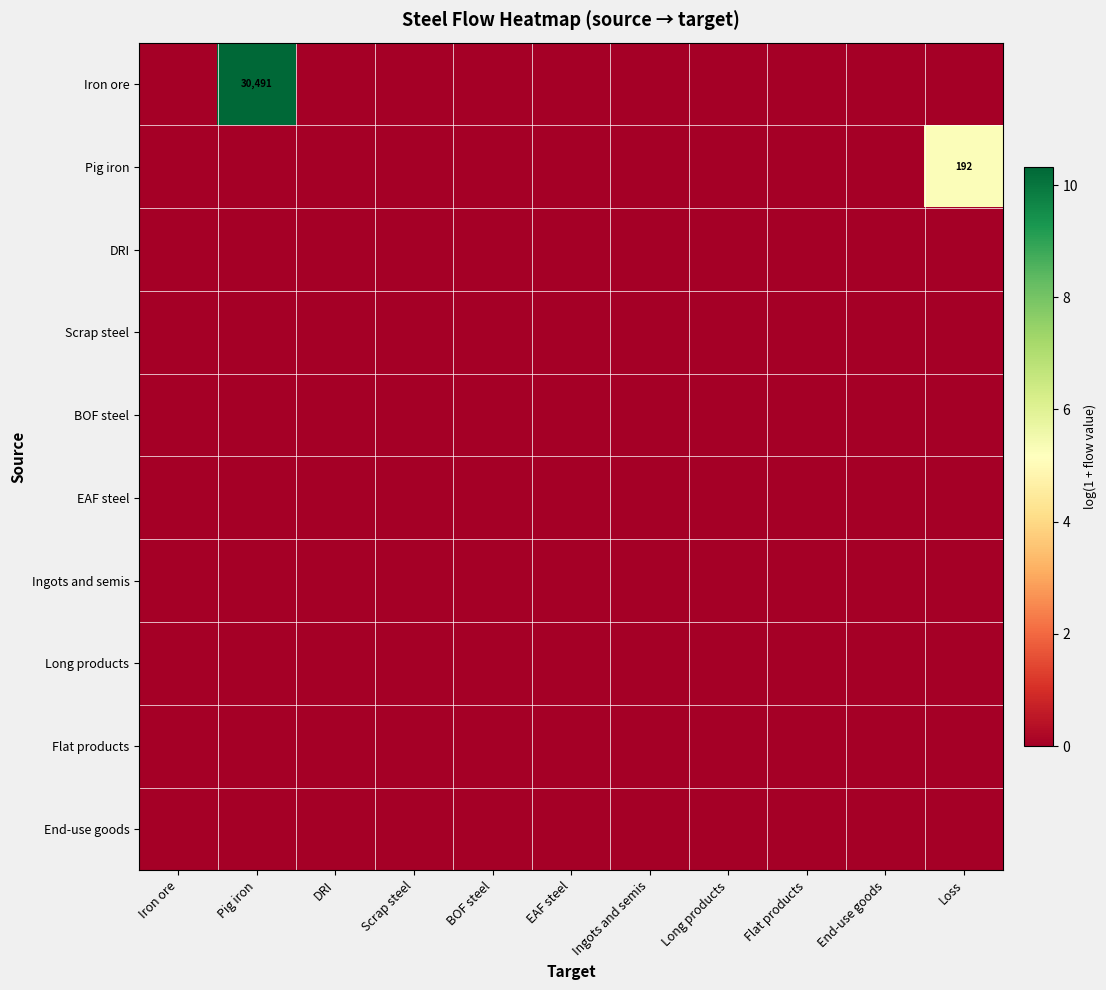

Between Ingots and semis and Flat products, which series saw the biggest shift?

Iron ore